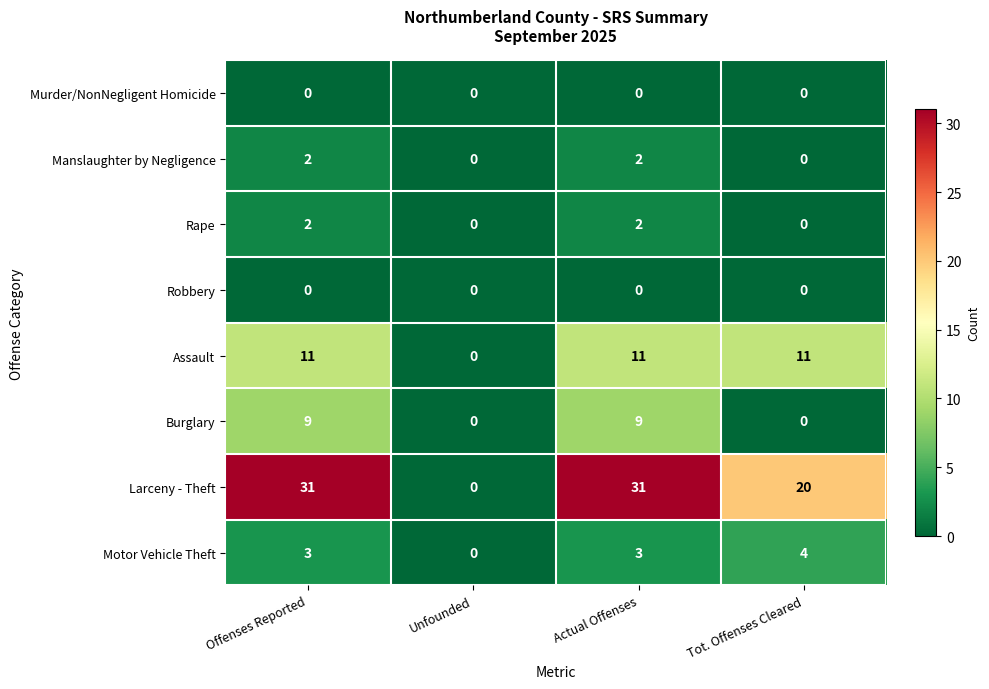

How many series are shown in this chart?

8